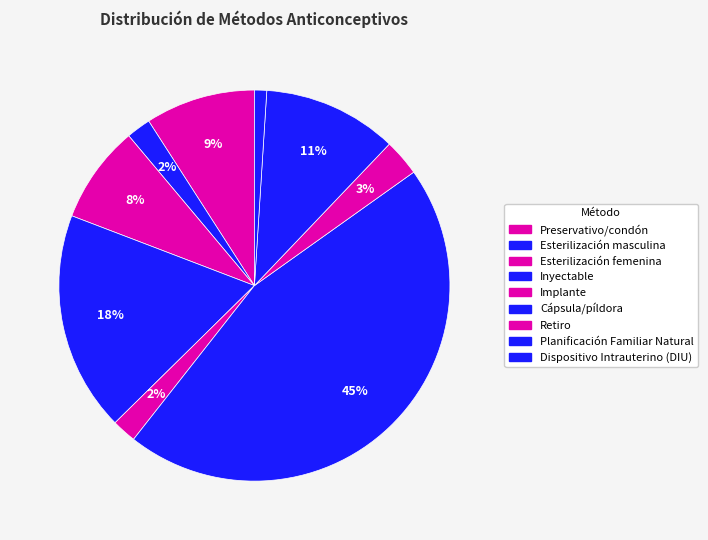

Does any single category account for the majority?

No